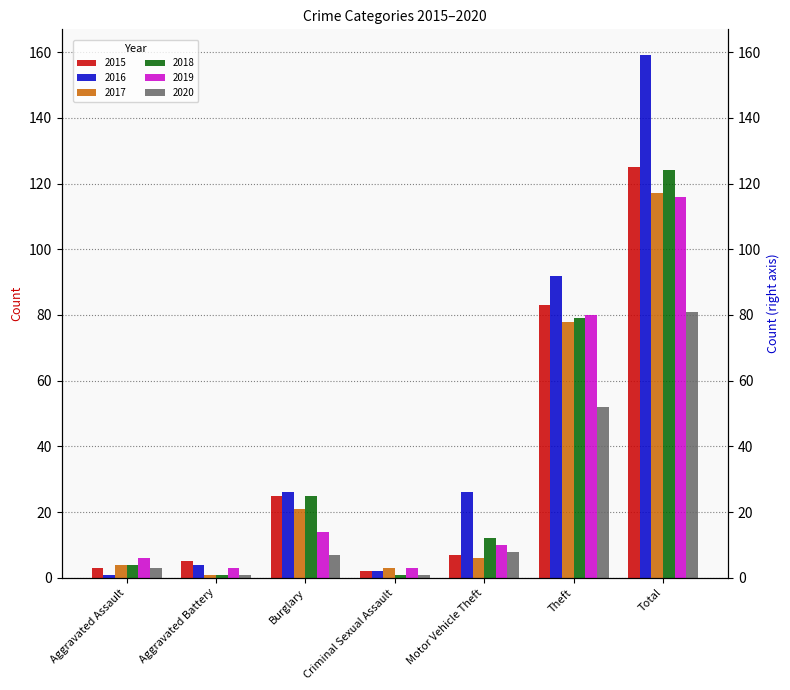

Reading left to right, transcribe all the data shown in this chart.

2015: 3	5	25	2	7	83	125
2016: 1	4	26	2	26	92	159
2017: 4	1	21	3	6	78	117
2018: 4	1	25	1	12	79	124
2019: 6	3	14	3	10	80	116
2020: 3	1	7	1	8	52	81